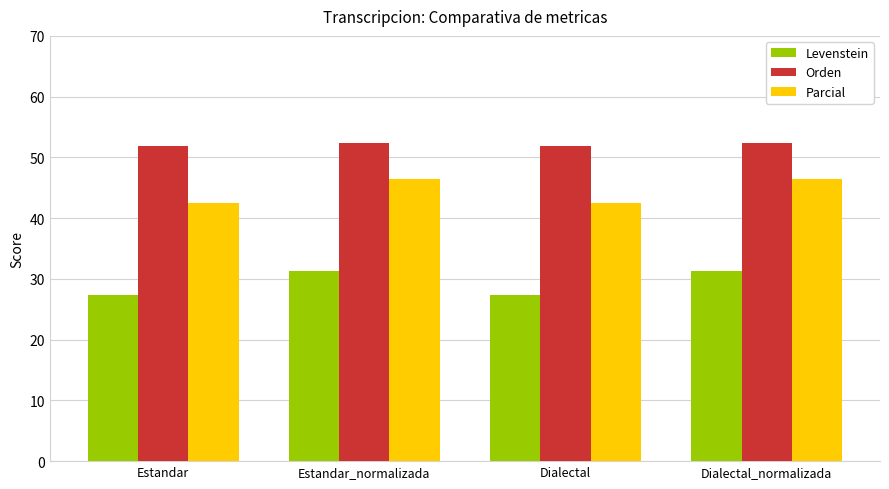

What position from the left is Dialectal?

3